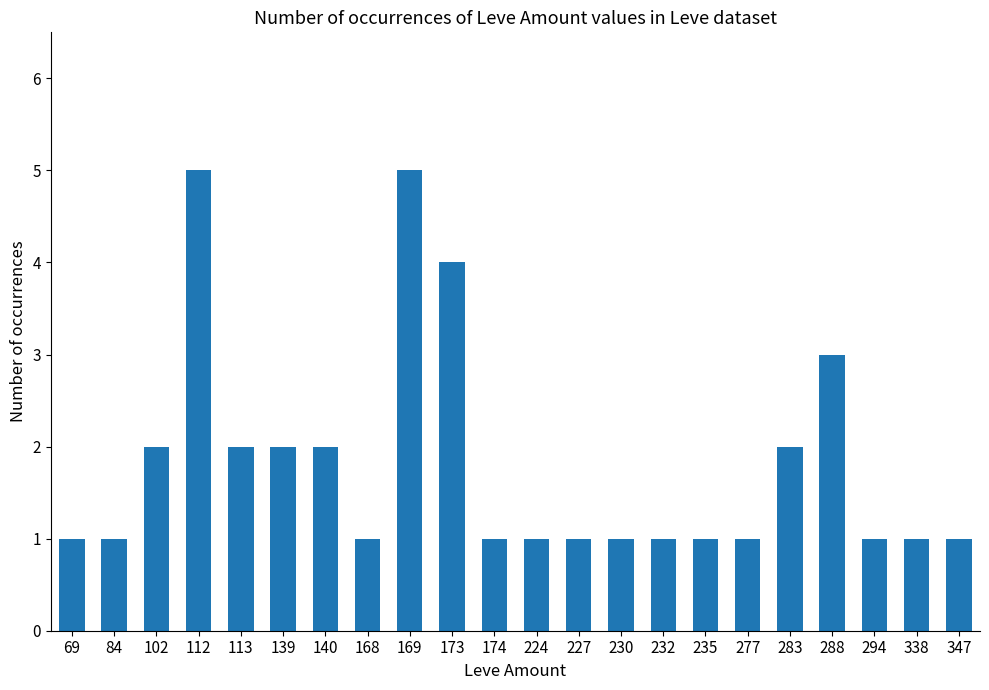

What is the greatest value displayed?

5